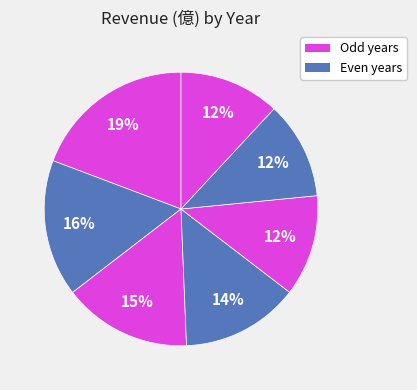

To the nearest percent, what is the average slice percentage?

14%